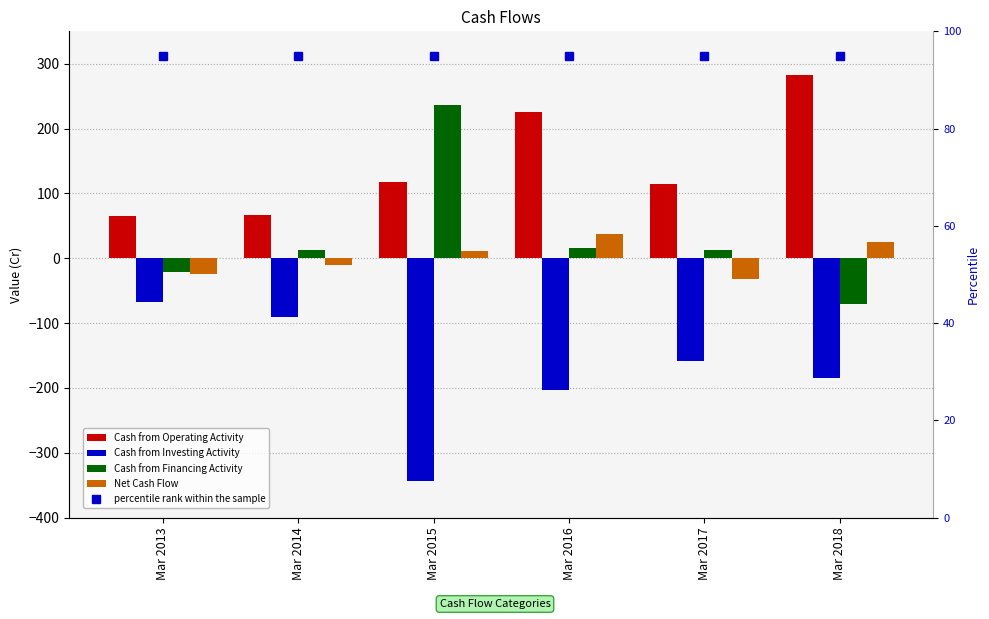

Count the number of data series in this chart.

5